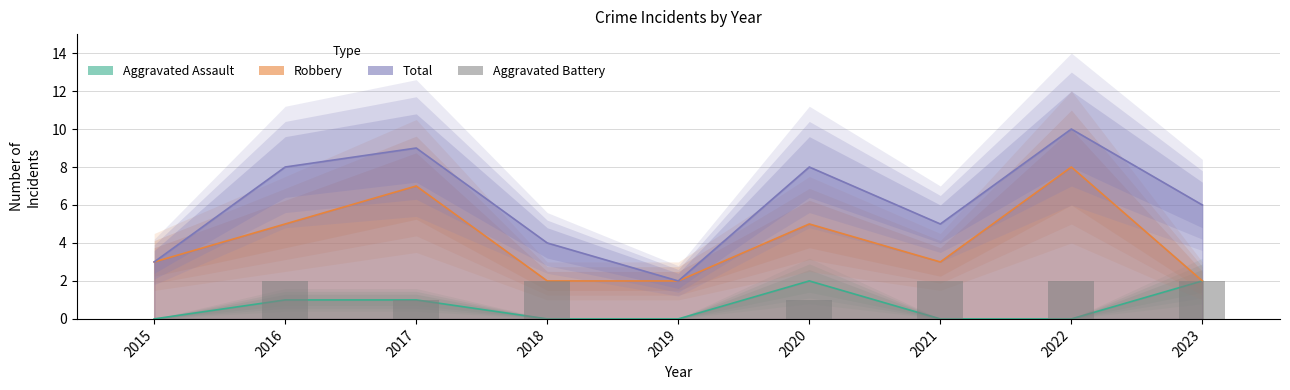

Read the value at 2022.

2